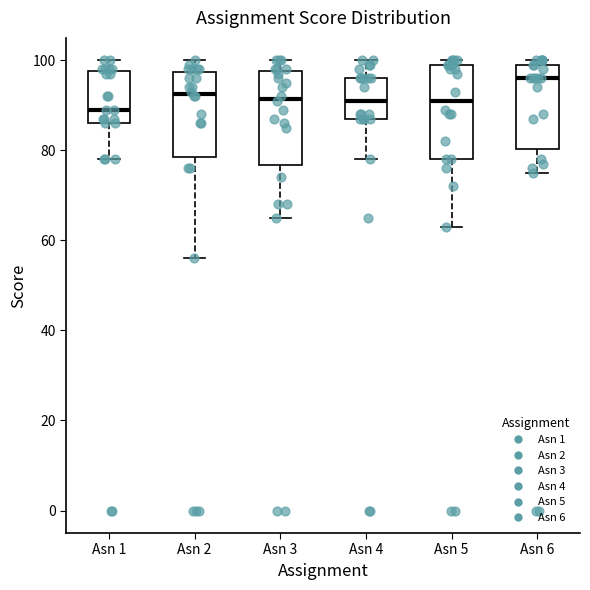

Which box has the highest median line?

Asn 6